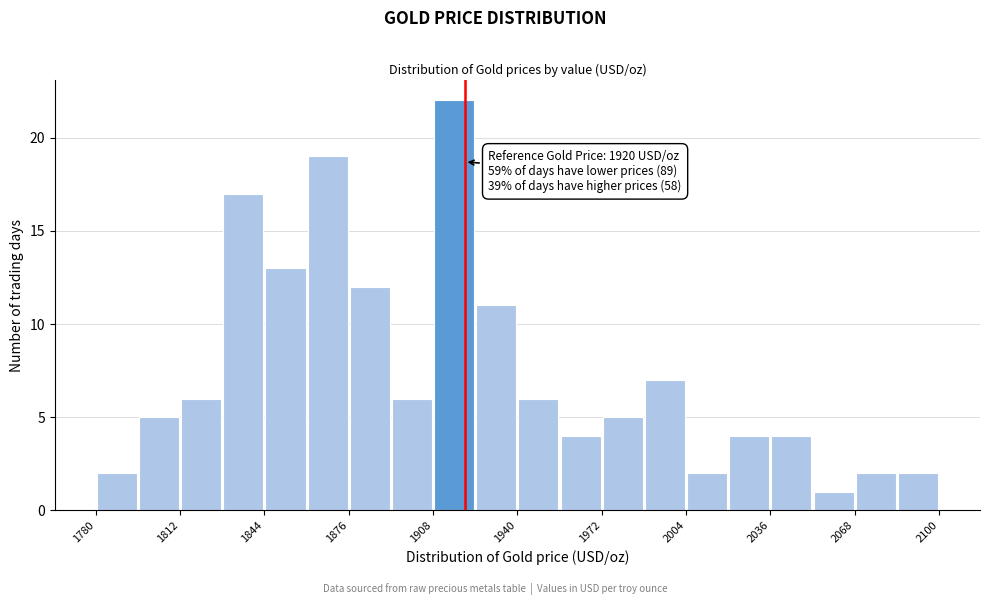

Around what value on the x-axis is the tallest bar? Give the approximate position of its centre, as read against the axis.

1915